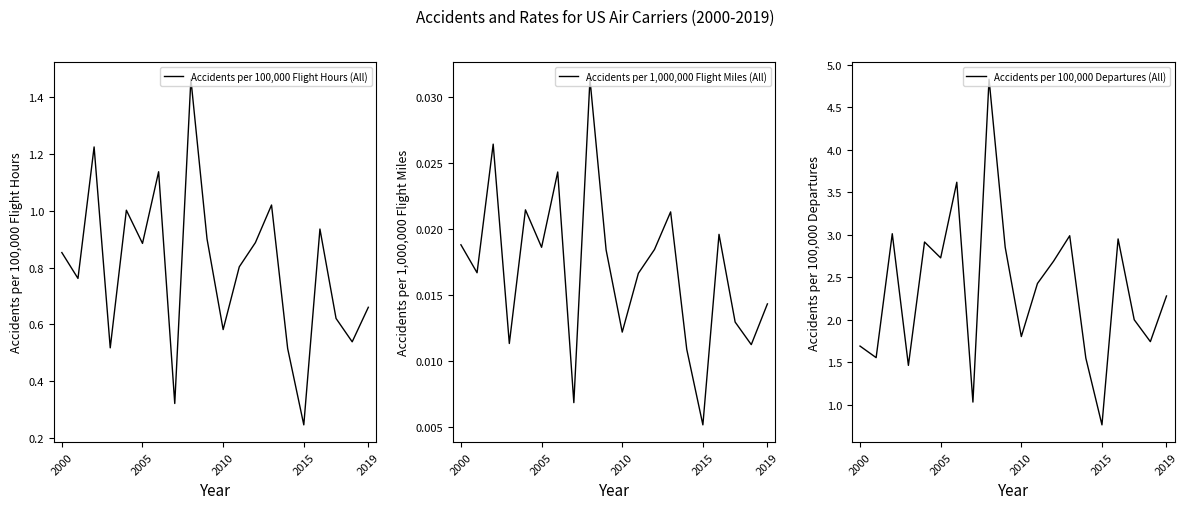

True or false: Accidents per 100,000 Flight Hours (All) and Accidents per 100,000 Departures (All) intersect in this chart.

False